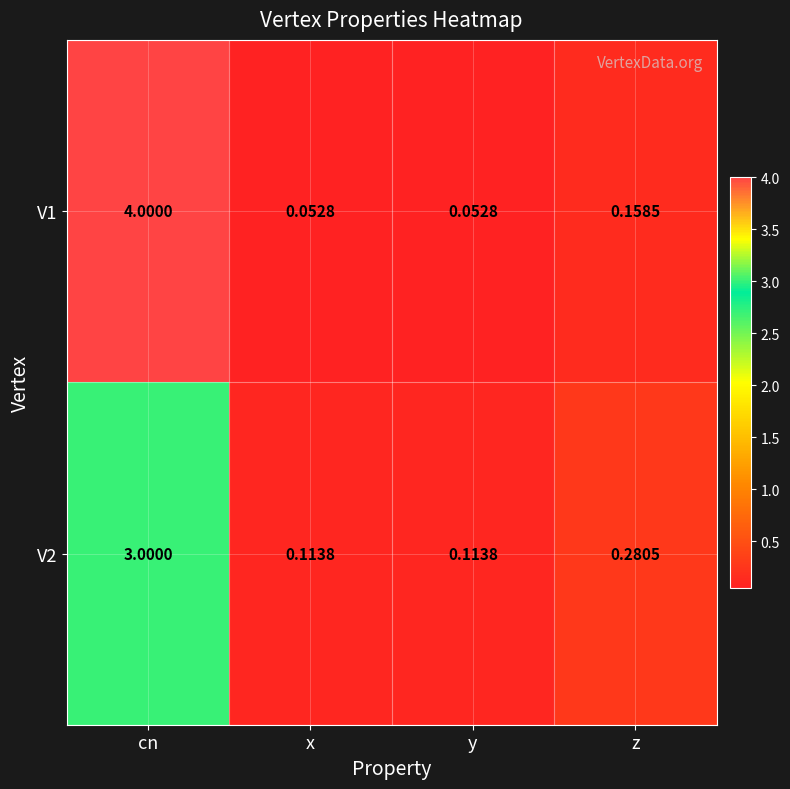

Where is V2 nearest to the value 1?

z